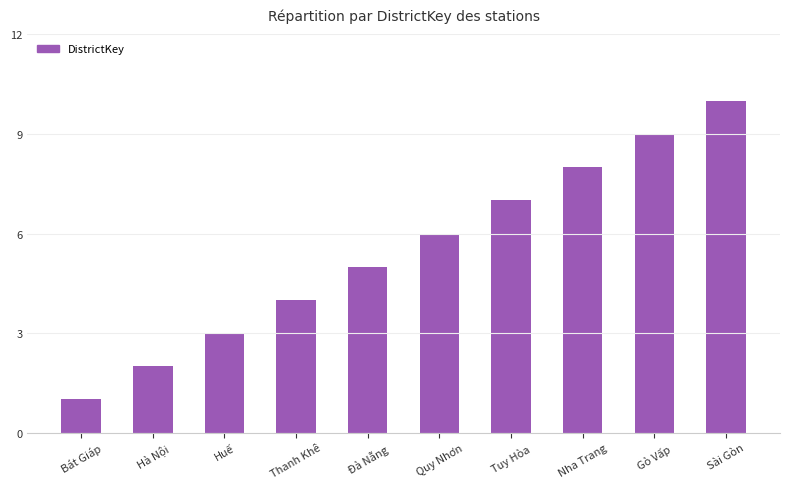

List the labels in order of value, largest first.

Sài Gòn, Gò Vấp, Nha Trang, Tuy Hòa, Quy Nhơn, Đà Nẵng, Thanh Khê, Huế, Hà Nội, Bát Giáp